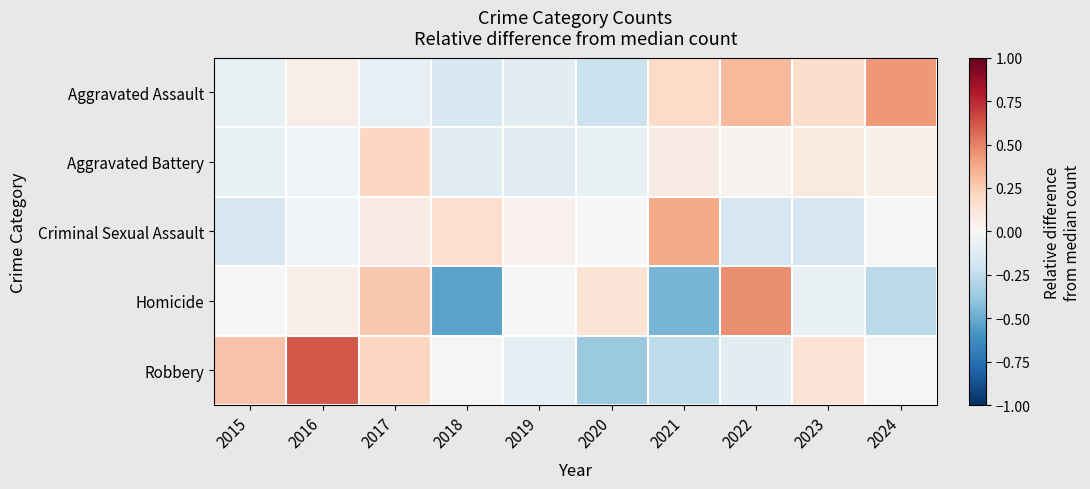

Which has a higher value, 2018 or 2015?

2015